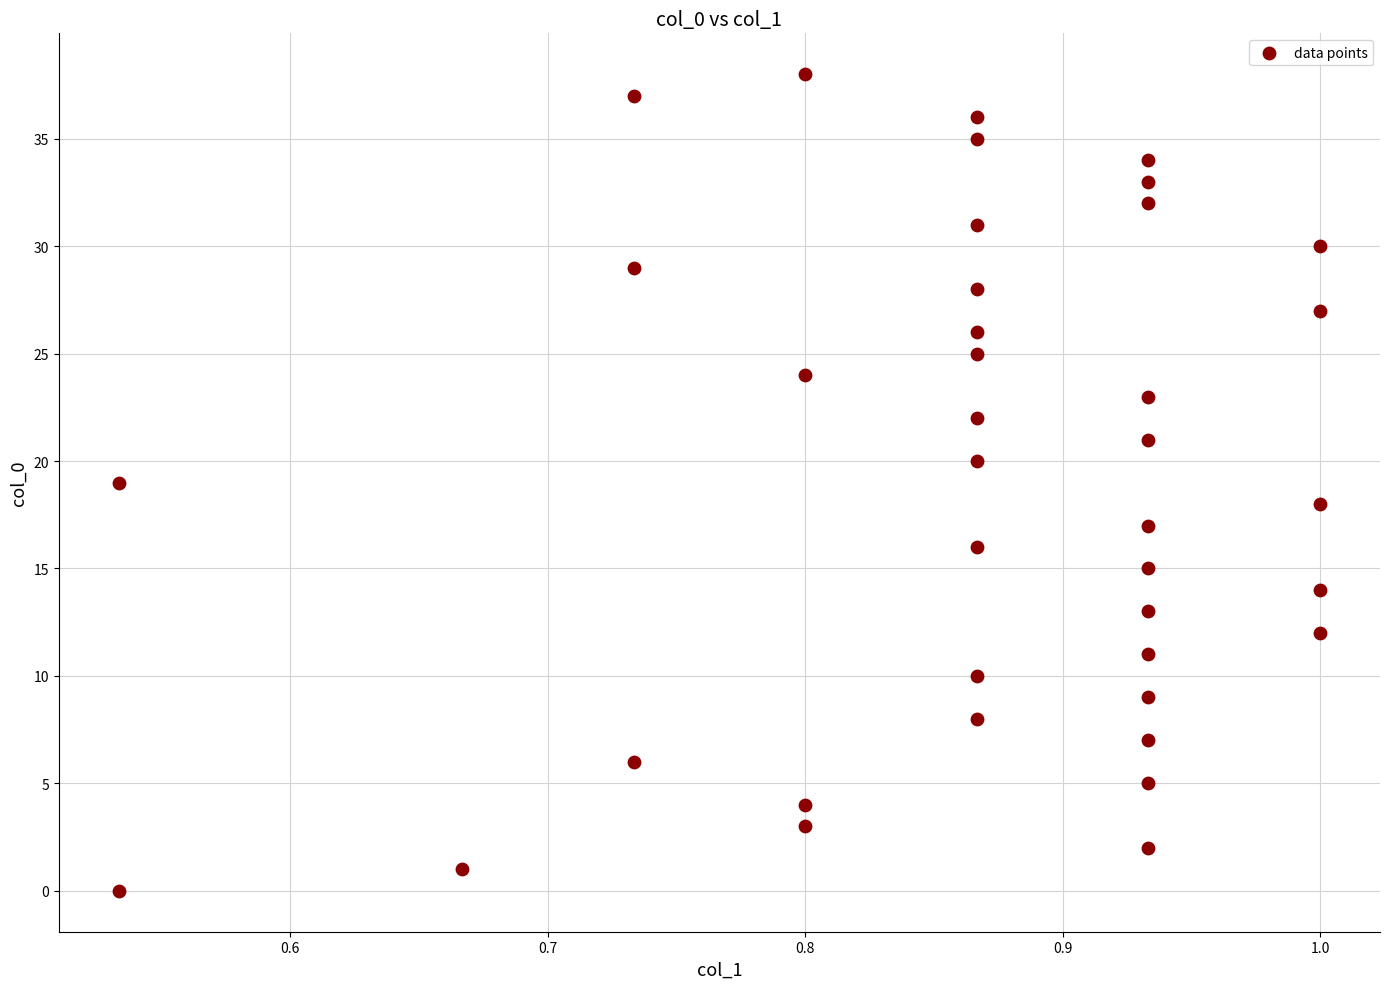

What is the range of Y values (max minus min)?

38